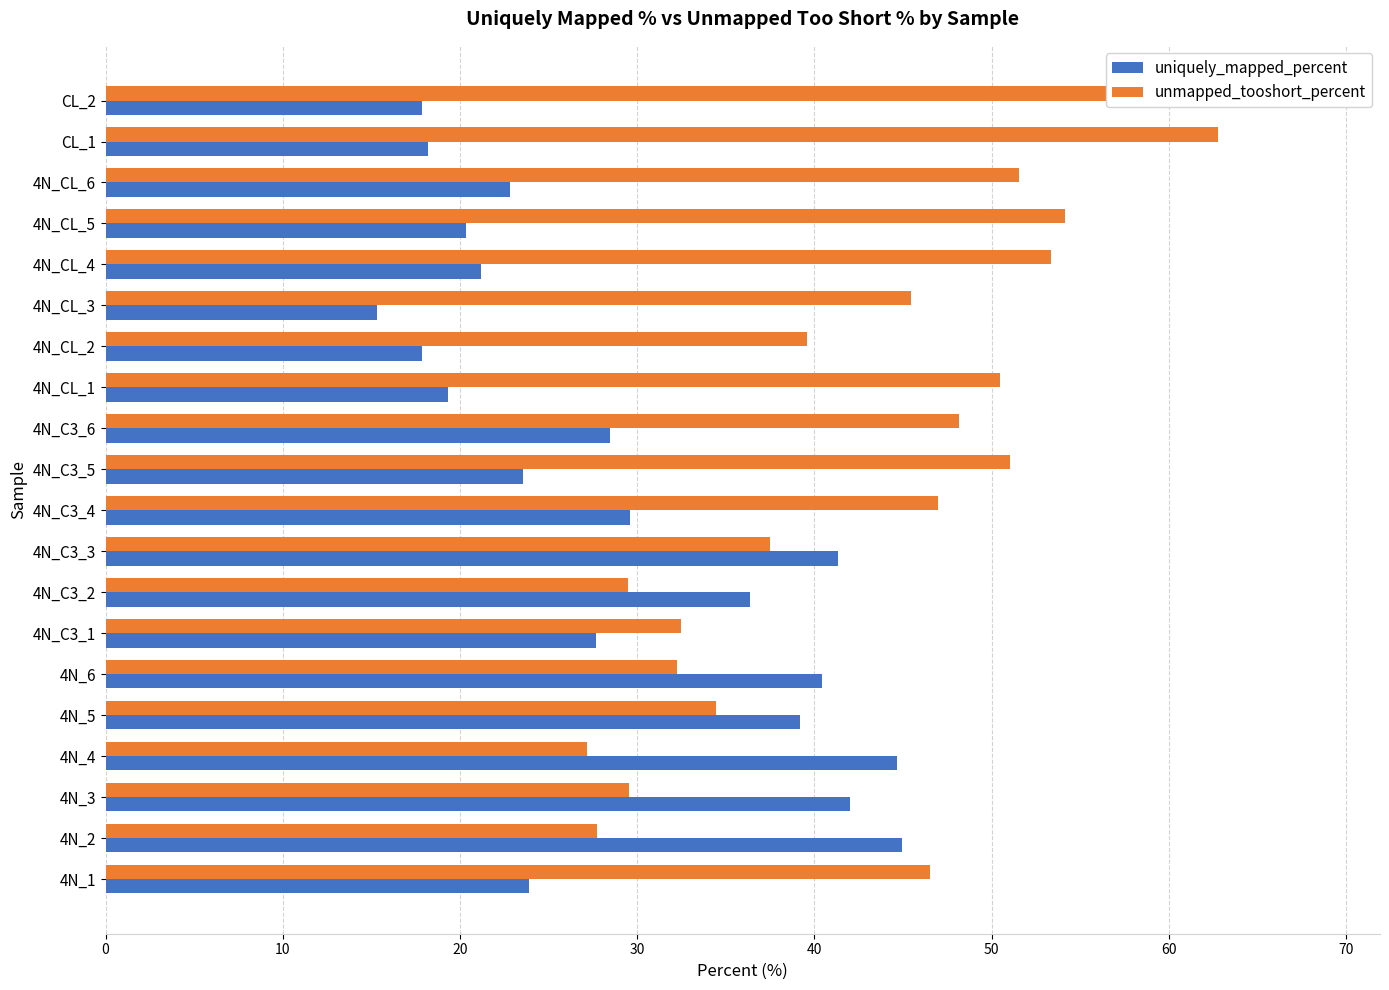

What is the difference between the second highest and second lowest values in the unmapped_tooshort_percent series?

35.0